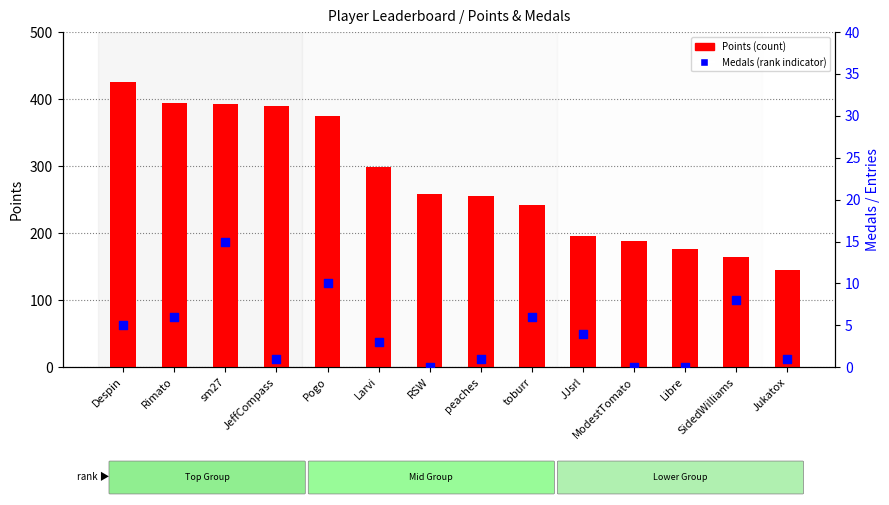

Which series has the largest Y range (max minus min)?

Points